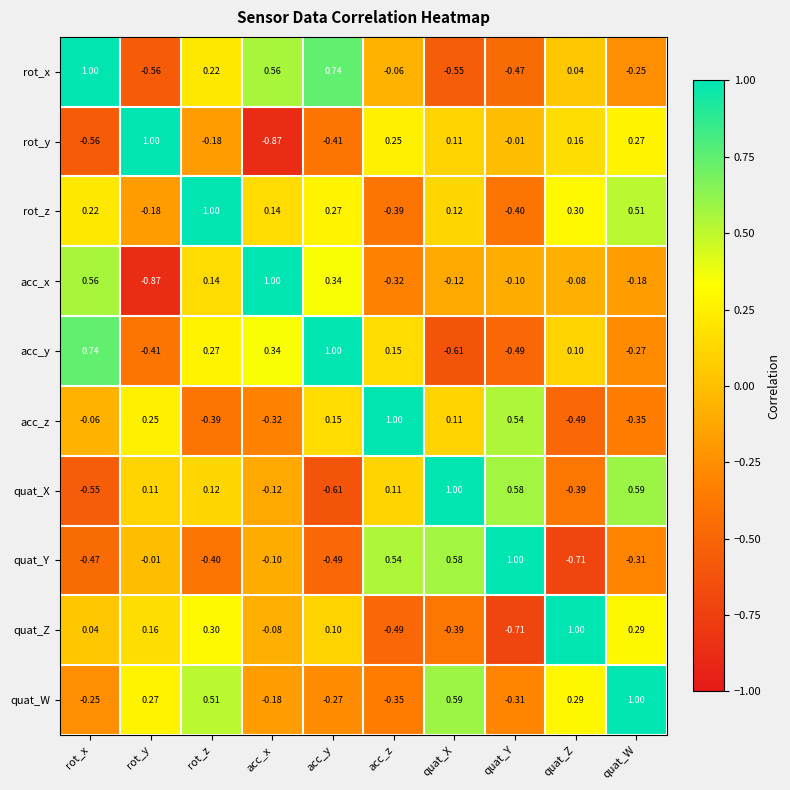

Where does the acc_y series first go above 0?

rot_x